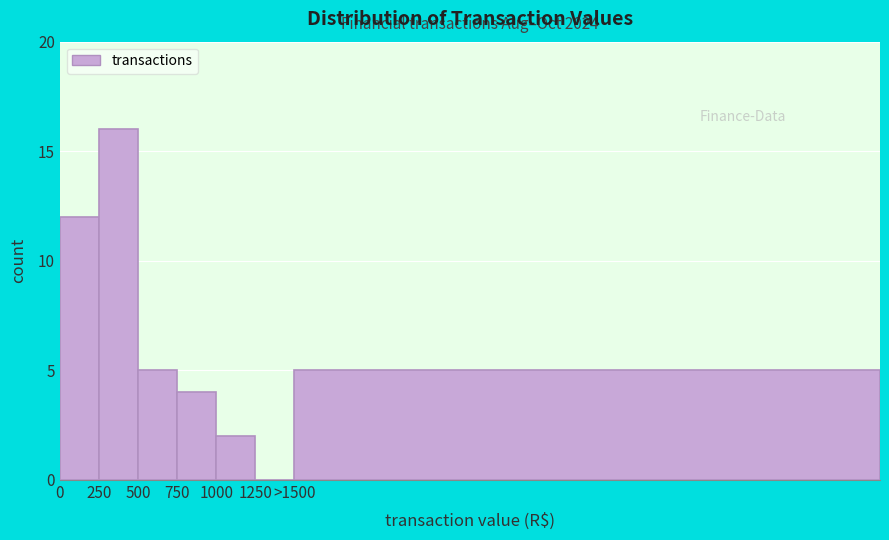

Reading right to left, extract all data points from this chart.

>1500=5	1250=0	1000=2	750=4	500=5	250=16	0=12